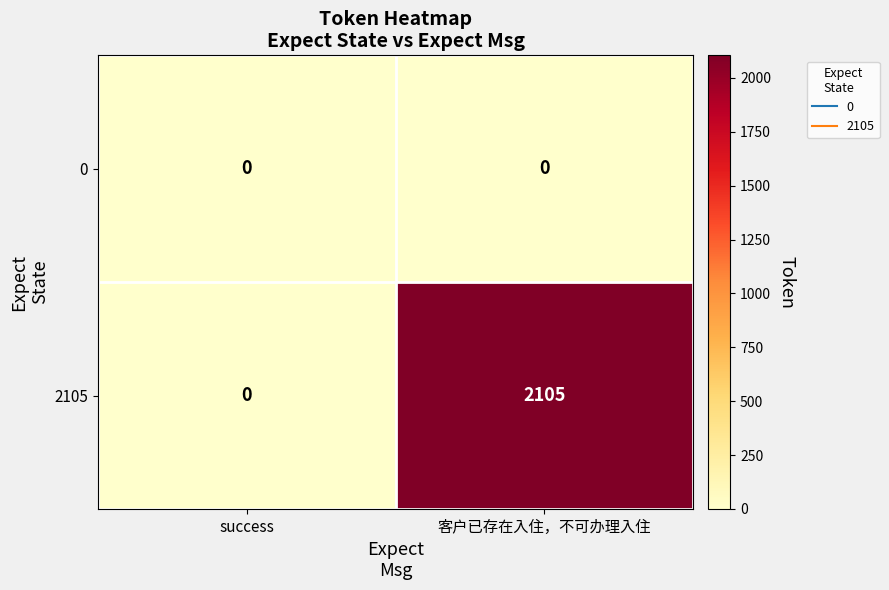

Rank the series by their maximum value, from lowest to highest.

0, 2105